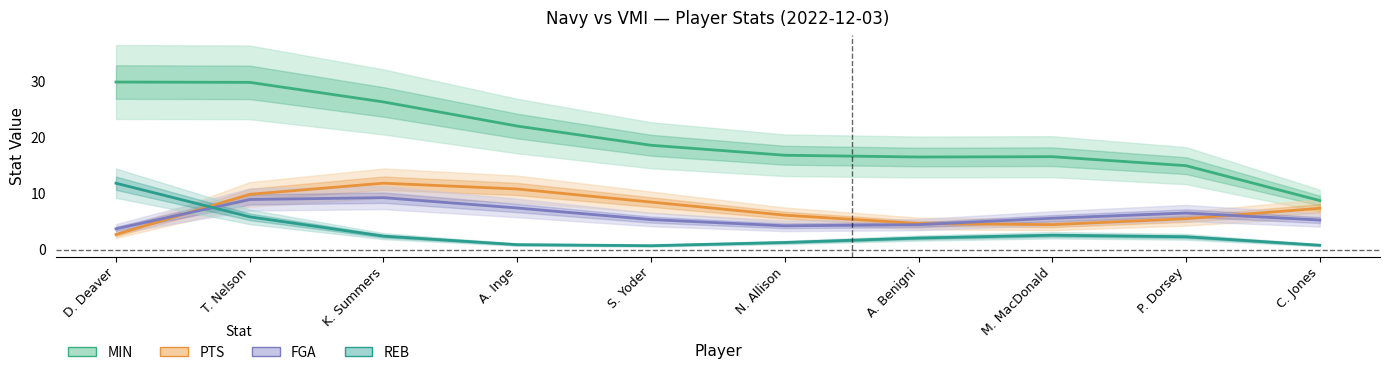

What is the greatest value displayed?

29.8